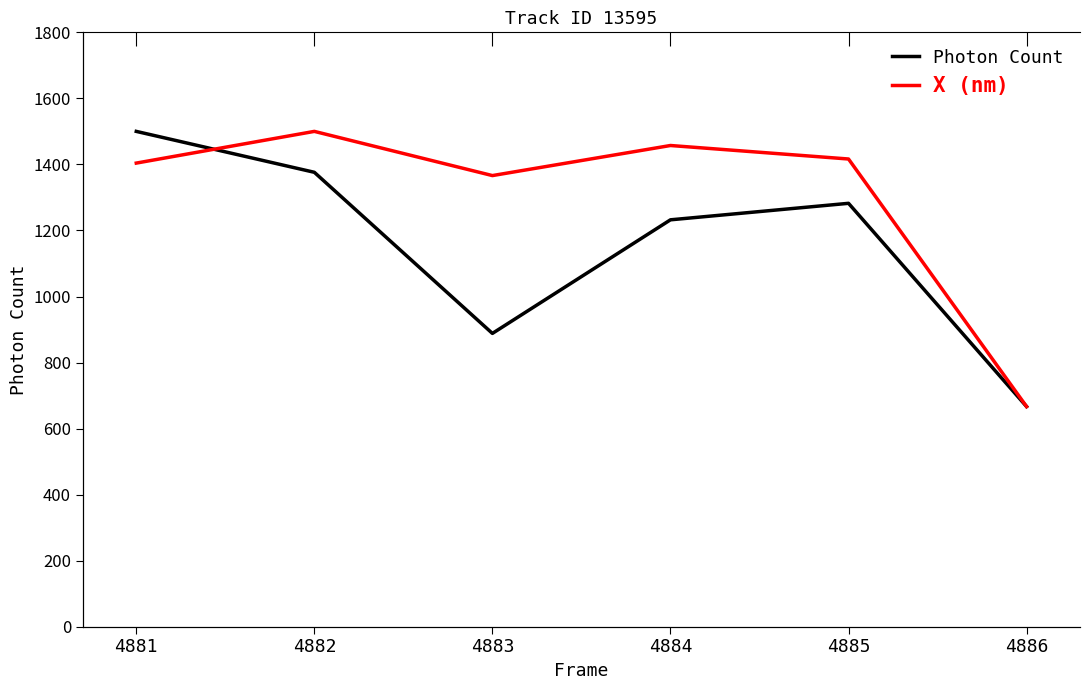

What is the greatest value displayed?

1500.2